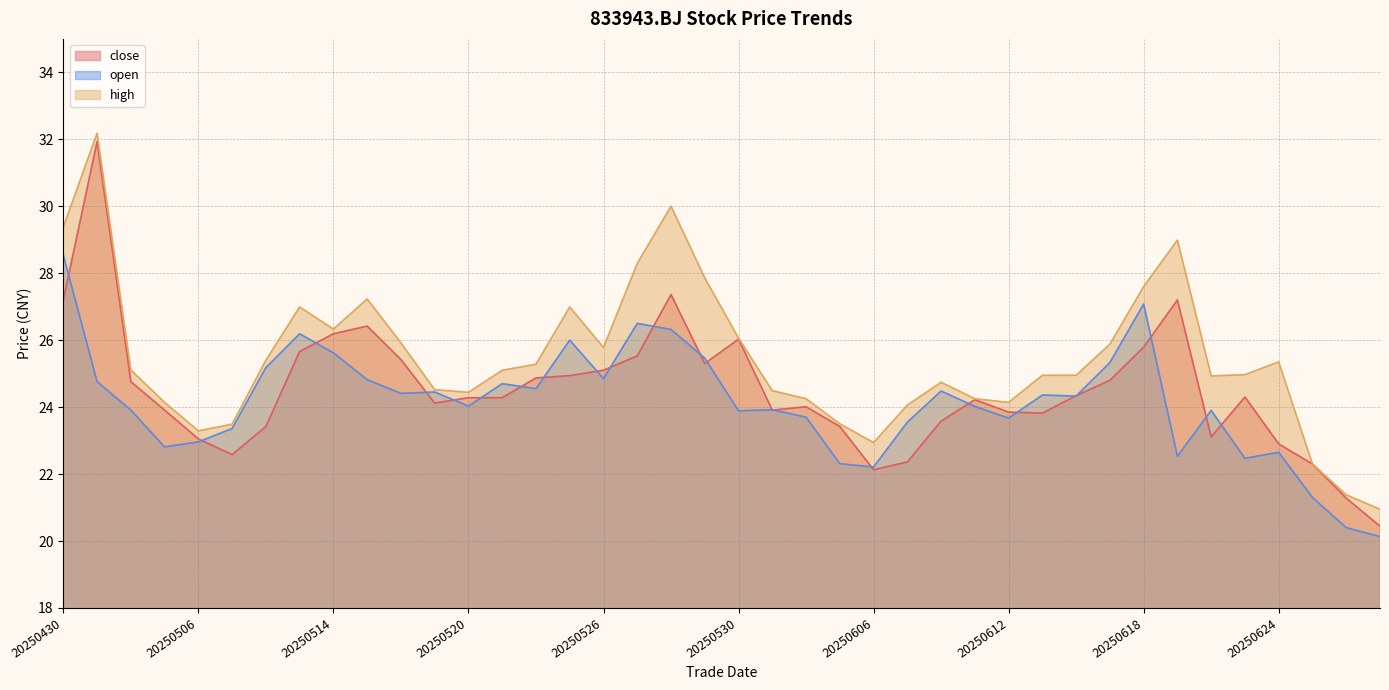

What is the maximum value shown in the chart?

32.2